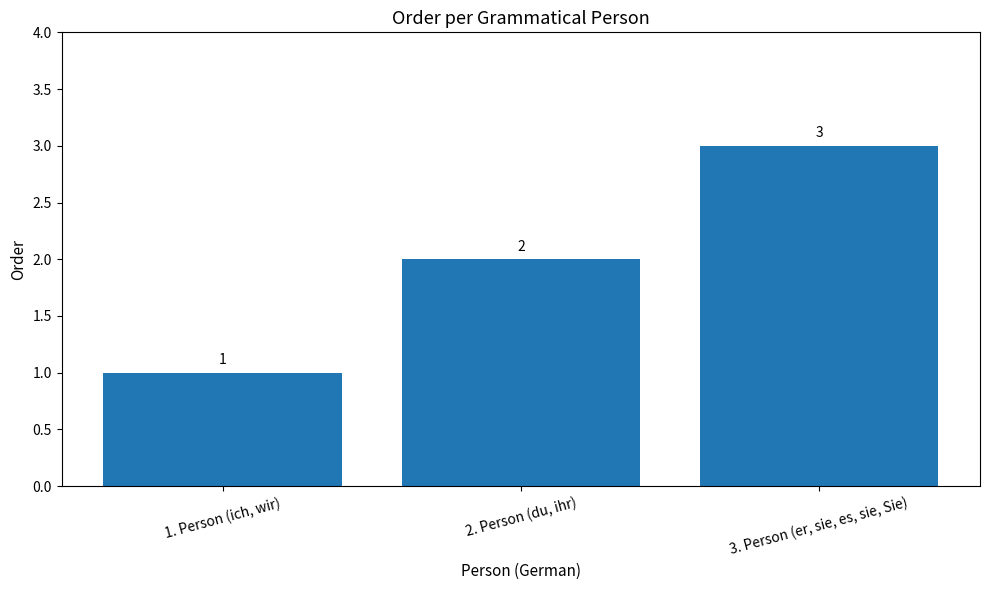

Count the number of data series in this chart.

1